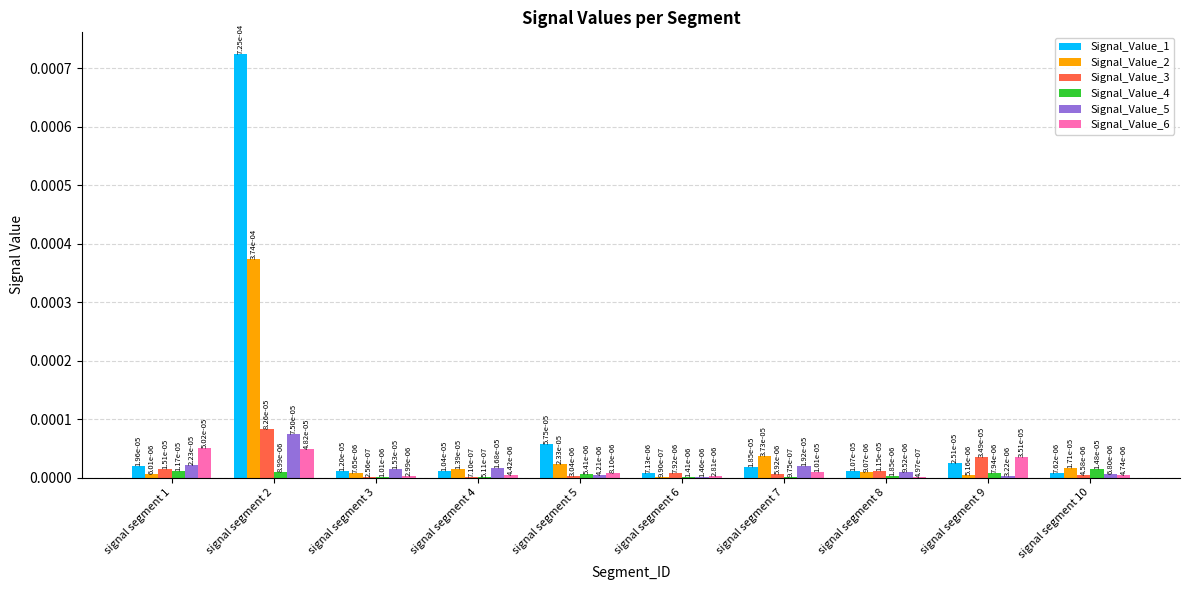

Which has a higher value, signal segment 7 or signal segment 6?

signal segment 7